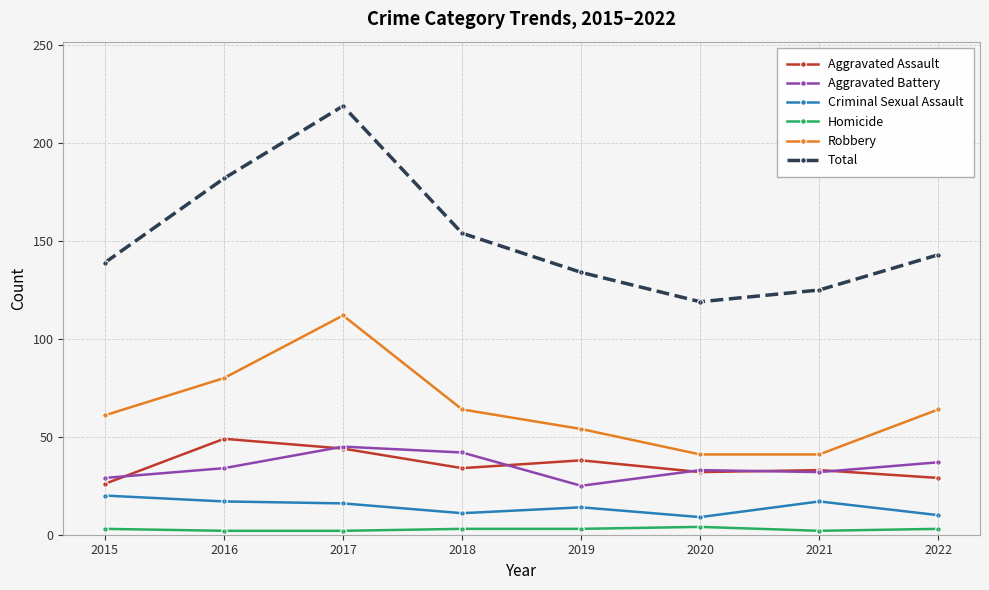

At which label does Total first exceed 143?

2016